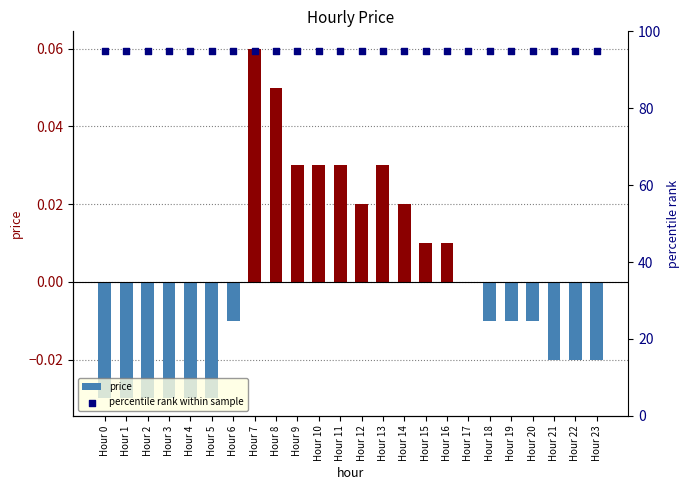

At which category is the sum across all series the highest?

Hour 7